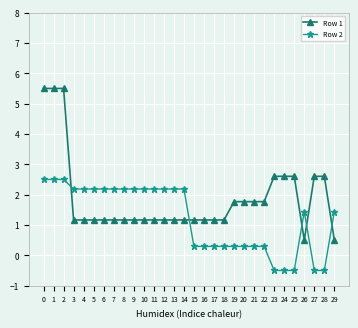

Reading left to right, transcribe all the data shown in this chart.

Row 1: 5.5	5.5	5.5	1.2	1.2	1.2	1.2	1.2	1.2	1.2	1.2	1.2	1.2	1.2	1.2	1.2	1.2	1.2	1.2	1.8	1.8	1.8	1.8	2.6	2.6	2.6	0.5	2.6	2.6	0.5
Row 2: 2.5	2.5	2.5	2.2	2.2	2.2	2.2	2.2	2.2	2.2	2.2	2.2	2.2	2.2	2.2	0.3	0.3	0.3	0.3	0.3	0.3	0.3	0.3	-0.5	-0.5	-0.5	1.4	-0.5	-0.5	1.4